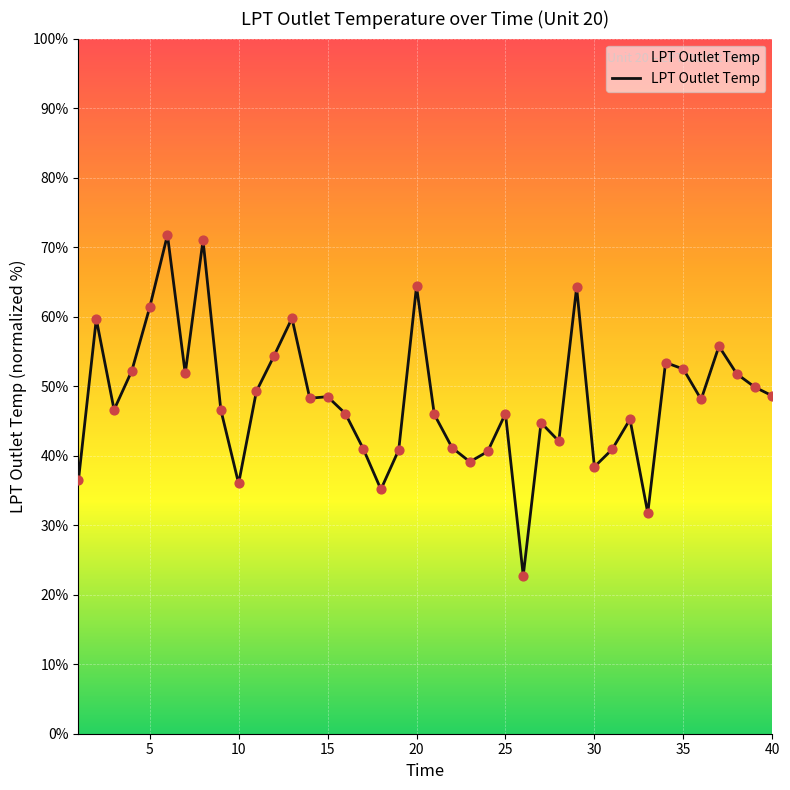

What is the smallest value displayed?

22.7